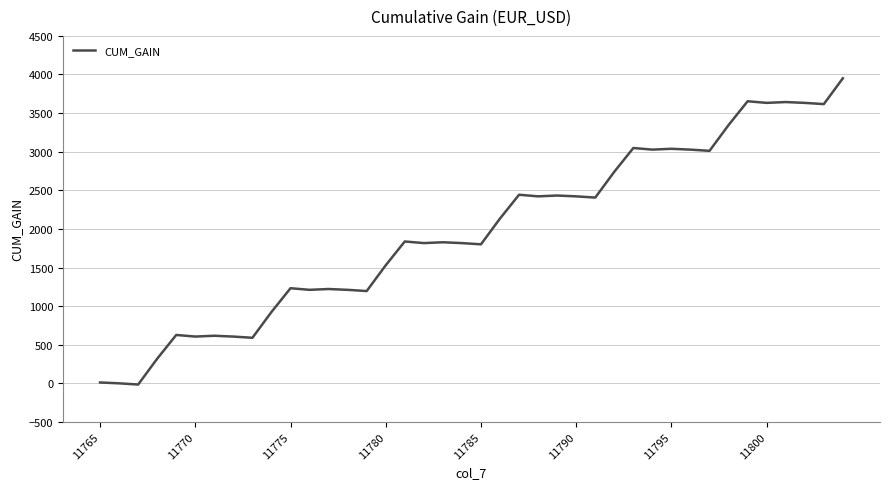

What is the maximum value shown in the chart?

3950.8